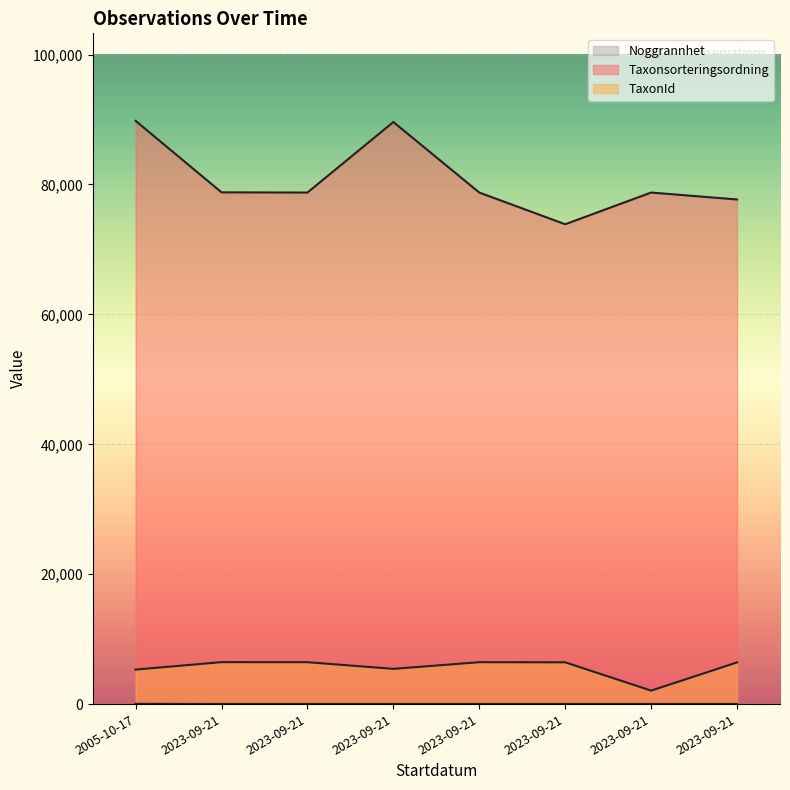

List the labels in order of Taxonsorteringsordning value, largest first.

2005-10-17, 2023-09-21, 2023-09-21, 2023-09-21, 2023-09-21, 2023-09-21, 2023-09-21, 2023-09-21